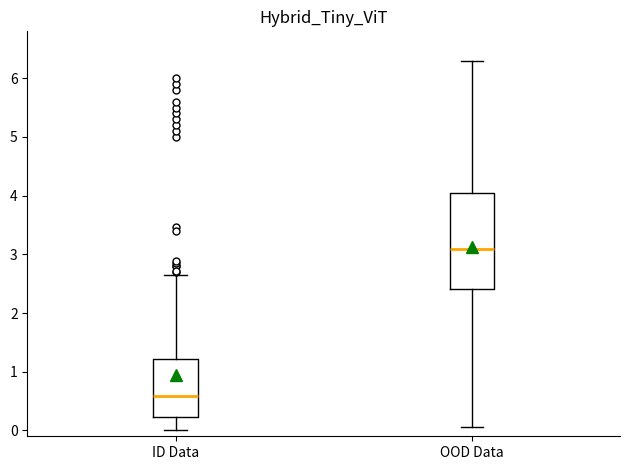

Reading left to right, read every box against the y-axis: the position of its median line, the range the box covers, and the ends of its whiskers. The values are not printed on the chart, so give them approximately, as read against the axis.

ID Data: median 0.6, box 0.2 to 1.2, whiskers 0.0 to 2.7
OOD Data: median 3.1, box 2.4 to 4.0, whiskers 0.1 to 6.3